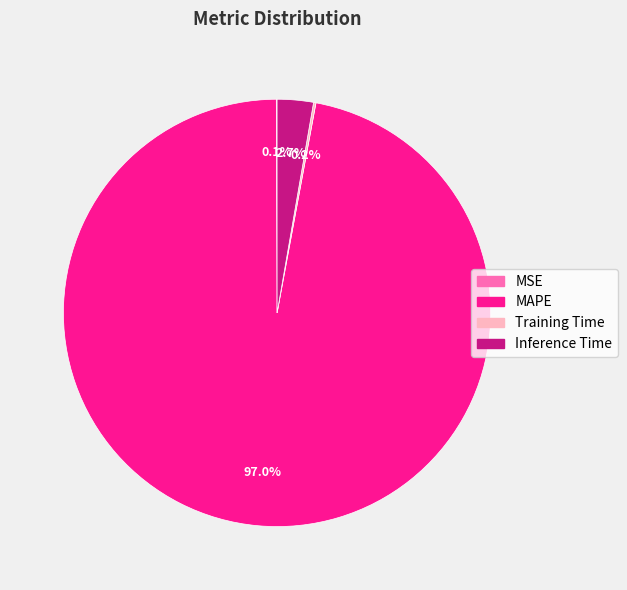

How much of the chart is everything except Inference Time?

97.3%